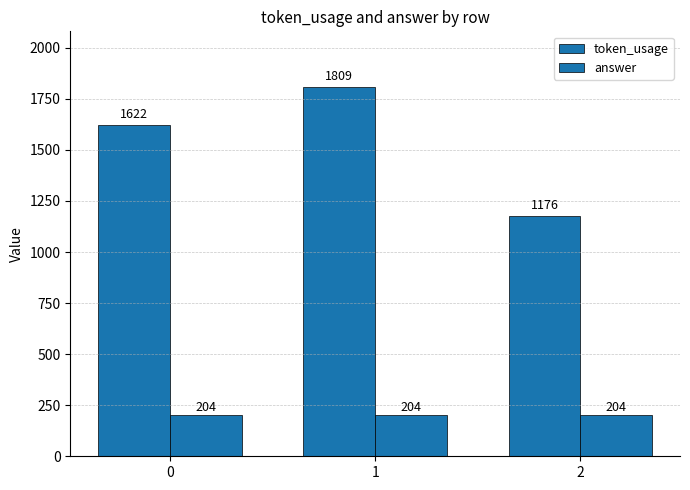

Is it true that token_usage equals 1809 at 1?

True